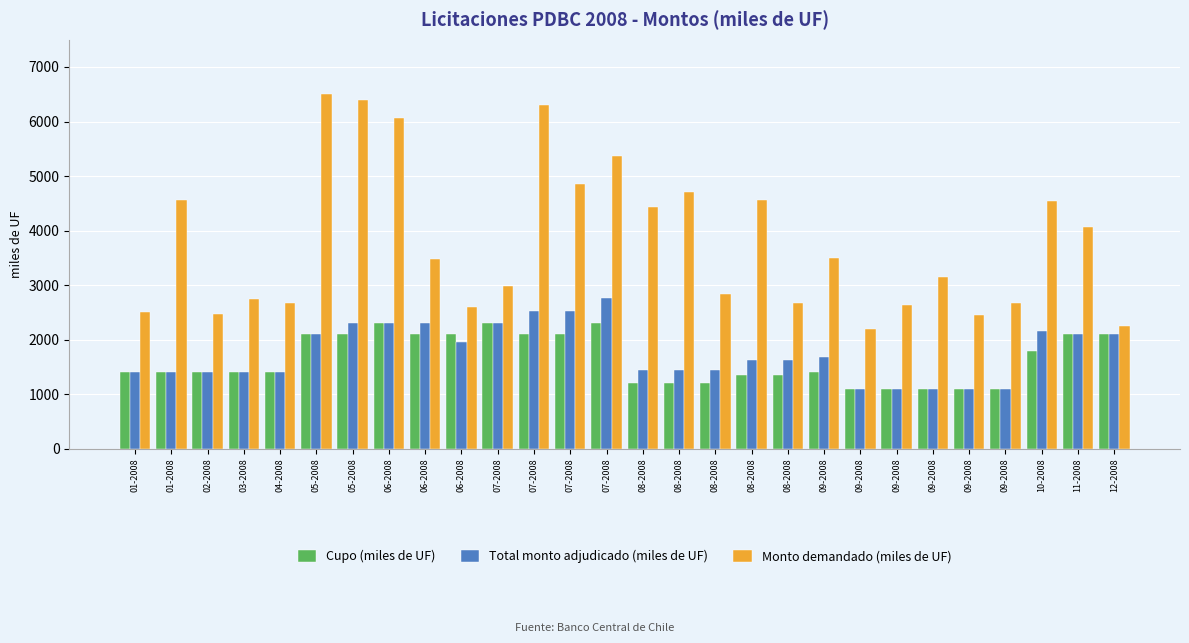

What value does the Cupo (miles de UF) series have at 02-2008?

1400